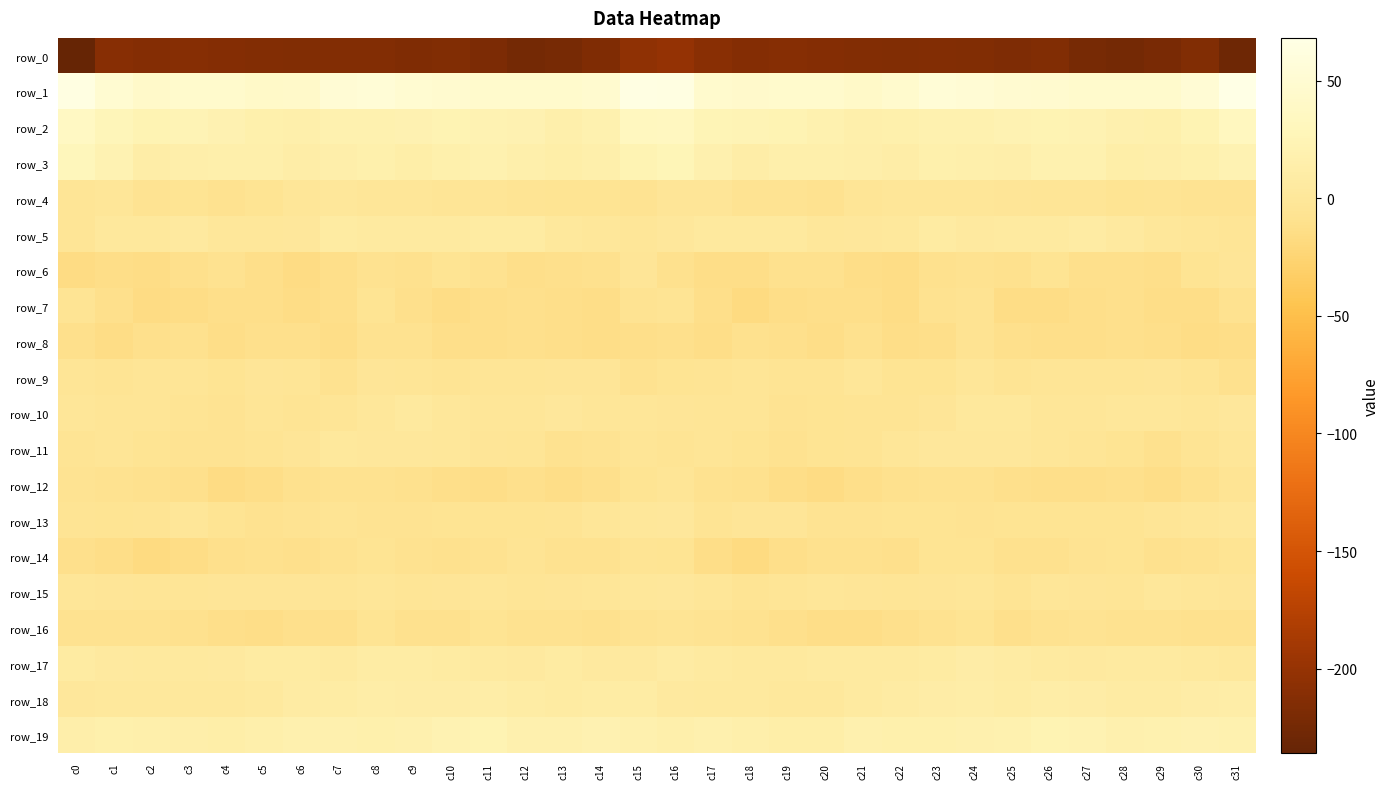

Reading left to right, list all the values displayed in this chart.

row_0: -235.9	-210.7	-212.9	-212.0	-212.4	-213.8	-215.1	-214.4	-213.4	-216.9	-215.7	-219.2	-224.6	-222.6	-216.9	-204.5	-200.8	-209.7	-212.7	-211.8	-213.0	-214.5	-215.1	-213.6	-214.7	-217.3	-215.6	-222.3	-224.3	-221.1	-214.6	-228.8
row_1: 64.1	50.0	42.2	44.6	45.4	42.0	43.0	51.7	54.1	50.1	47.2	45.4	45.0	44.5	47.6	65.7	63.9	46.6	43.3	45.0	44.7	41.0	45.9	54.1	52.5	48.4	46.8	44.7	44.8	44.6	52.1	68.2
row_2: 37.1	27.5	22.7	23.2	19.5	16.3	15.3	18.7	18.8	20.6	22.3	21.4	19.5	15.7	19.3	32.9	34.0	25.3	23.5	22.1	18.3	15.5	15.9	19.4	18.4	21.8	22.0	21.3	17.2	16.5	22.6	33.6
row_3: 29.7	21.5	11.5	14.3	15.2	15.4	12.3	14.3	16.8	13.2	17.0	19.2	15.7	12.6	15.8	22.6	26.5	17.3	12.2	15.0	15.6	14.6	11.6	16.3	15.2	13.7	18.4	19.1	13.1	14.2	16.6	20.8
row_4: -3.5	-1.6	-7.1	-6.5	-8.2	-6.1	-1.9	-0.6	-1.4	-1.8	-3.5	-3.9	-4.8	-6.6	-6.1	-7.0	-1.9	-3.0	-7.1	-6.9	-8.3	-4.0	-1.3	-1.4	-1.2	-2.5	-4.1	-3.4	-6.5	-5.4	-7.4	-7.8
row_5: -3.3	2.5	1.7	4.1	0.4	0.4	0.9	6.5	5.2	5.4	6.4	7.3	6.9	1.9	-0.6	-1.1	0.8	3.3	2.8	3.2	-0.4	0.6	2.5	6.6	4.7	6.2	6.1	8.1	5.0	0.3	-1.2	-4.0
row_6: -15.6	-13.7	-14.5	-11.3	-9.0	-11.8	-15.2	-11.7	-8.6	-9.7	-6.5	-8.1	-11.5	-11.3	-9.3	-2.5	-9.3	-12.7	-13.8	-9.7	-9.7	-13.3	-15.0	-10.0	-8.6	-9.7	-5.8	-10.3	-10.9	-12.0	-6.7	-2.9
row_7: -4.8	-10.5	-16.1	-14.9	-12.1	-12.5	-14.0	-11.6	-6.3	-11.3	-14.8	-12.3	-10.9	-12.3	-13.4	-7.4	-4.3	-12.2	-16.7	-13.2	-12.4	-12.6	-14.6	-8.5	-7.1	-14.2	-14.0	-11.5	-10.9	-13.3	-13.0	-8.4
row_8: -10.5	-14.6	-10.9	-9.5	-12.8	-11.0	-10.9	-13.3	-8.2	-8.9	-12.1	-12.5	-11.1	-11.7	-13.1	-12.5	-11.1	-13.3	-9.5	-10.7	-12.8	-10.0	-12.7	-11.4	-7.5	-10.6	-12.4	-12.3	-10.8	-12.4	-14.0	-13.2
row_9: -3.5	-5.0	-4.0	-3.6	-5.8	-2.4	-3.3	-7.9	-2.4	-3.4	-4.8	-3.4	-3.9	-2.9	-3.1	-8.1	-6.0	-4.7	-3.2	-4.8	-5.1	-1.5	-6.1	-6.2	-1.3	-4.9	-4.2	-3.6	-3.7	-2.2	-5.3	-10.1
row_10: -1.2	-3.7	-4.3	-5.1	-7.5	-4.1	-4.6	-3.7	-0.1	2.9	-0.7	-1.9	-0.9	0.6	-0.9	-0.9	-3.1	-3.8	-4.0	-6.7	-6.1	-4.4	-4.6	-3.0	2.2	1.7	-1.5	-1.8	0.3	0.1	-1.4	0.6
row_11: -4.8	-4.2	-5.6	-7.8	-7.2	-5.1	-2.2	1.7	0.6	1.3	-0.5	-2.5	-4.3	-8.8	-6.9	-3.3	-5.1	-3.8	-6.4	-8.0	-6.4	-4.5	-0.8	1.4	1.2	0.9	-1.2	-3.2	-5.7	-9.6	-4.8	-1.3
row_12: -6.9	-8.5	-10.0	-10.9	-15.7	-13.7	-10.1	-8.6	-9.0	-9.6	-12.1	-12.7	-10.6	-12.8	-11.2	-5.5	-4.2	-8.3	-9.5	-13.0	-15.8	-12.1	-9.8	-8.9	-8.6	-10.5	-12.6	-12.1	-10.7	-13.4	-9.3	-5.4
row_13: -5.1	-5.6	-5.1	-1.4	-5.8	-8.1	-6.8	-5.3	-7.4	-7.3	-6.3	-6.2	-6.5	-5.2	-1.9	-0.2	0.5	-4.8	-3.1	-2.3	-7.4	-7.8	-6.5	-5.8	-7.7	-6.6	-6.2	-6.3	-6.1	-4.0	-1.3	-0.6
row_14: -10.8	-13.2	-16.5	-14.1	-10.9	-9.3	-10.2	-8.1	-5.6	-8.4	-9.3	-8.8	-5.3	-8.7	-8.9	-4.8	-5.8	-13.2	-16.2	-12.5	-10.1	-9.6	-10.6	-6.3	-6.5	-9.1	-9.4	-7.3	-5.8	-9.2	-8.3	-6.1
row_15: -1.8	-2.3	-3.9	-4.1	-2.0	-2.4	-2.8	-3.9	-0.9	-4.3	-2.4	-1.2	-3.7	-2.2	-0.9	-0.1	0.9	-1.5	-4.3	-3.2	-1.9	-3.0	-3.4	-2.8	-1.1	-5.0	-1.2	-2.4	-3.6	-0.7	-1.9	-2.6
row_16: -9.0	-8.2	-8.6	-9.9	-12.6	-13.0	-11.2	-10.4	-5.6	-9.3	-9.7	-6.6	-8.3	-8.2	-9.6	-7.5	-5.2	-7.0	-8.9	-10.9	-13.1	-12.8	-11.2	-8.5	-5.6	-10.7	-8.4	-7.1	-8.4	-8.5	-9.9	-9.4
row_17: 6.8	5.2	3.7	3.2	5.2	6.4	6.4	5.5	9.4	9.1	6.6	5.7	5.1	6.5	4.3	4.1	8.1	5.8	3.5	3.5	6.1	6.2	5.4	7.1	10.1	8.1	5.9	5.1	5.8	5.9	3.4	2.1
row_18: 1.2	2.4	2.8	2.4	1.7	3.9	8.1	9.9	11.3	10.0	10.2	12.3	9.3	7.6	9.7	9.5	4.3	4.0	2.9	2.0	2.0	5.7	8.6	10.6	11.6	8.9	11.6	11.1	8.3	8.1	10.5	11.4
row_19: 13.5	16.4	15.4	14.1	12.4	15.7	17.4	17.1	16.4	18.1	20.8	22.4	18.1	17.5	20.3	17.9	14.9	17.3	15.3	13.0	13.2	17.2	16.7	16.7	17.2	18.6	22.0	21.1	17.1	18.6	19.9	18.4